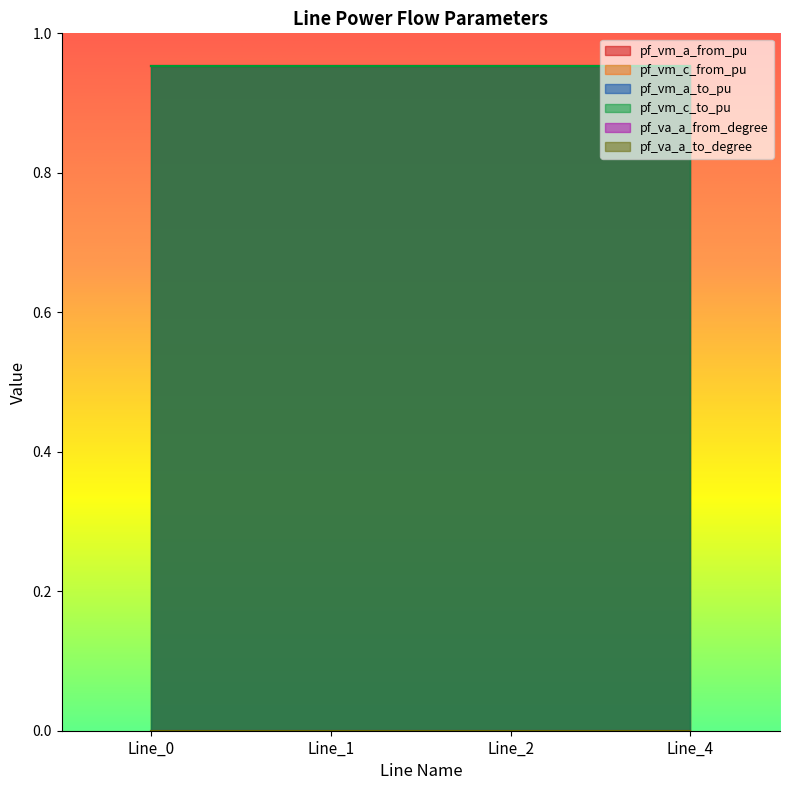

Does the chart have visible grid lines?

No